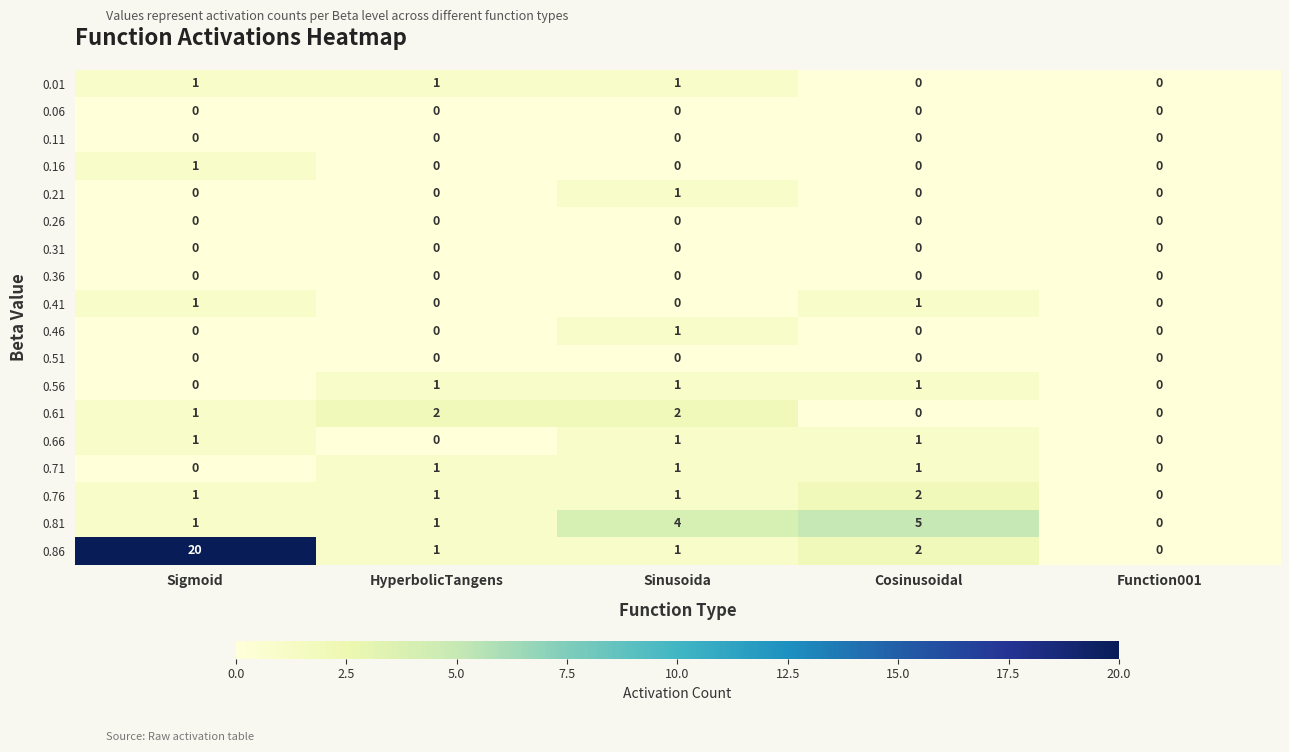

Which series has the largest total across all categories?

0.86